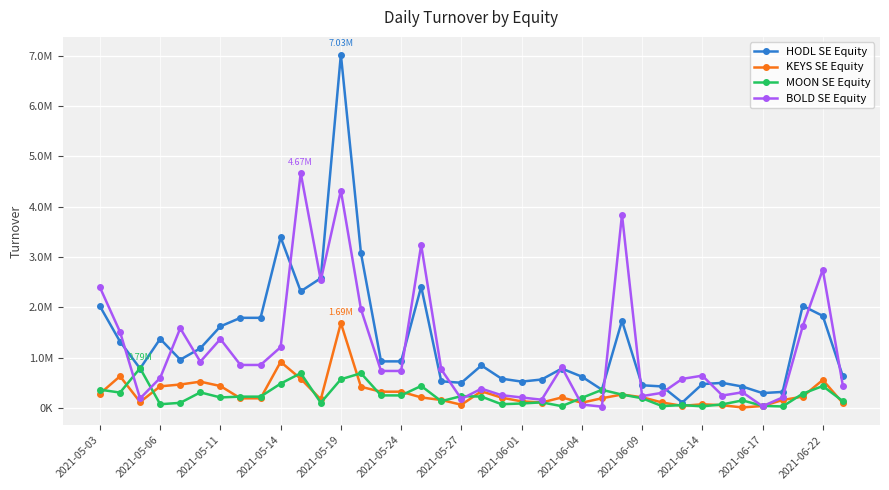

Reading left to right, what are all the values shown in this chart?

HODL SE Equity: 2021720.0	1320146.0	783029.6	1373152.0	959031.8	1185116.0	1621111.0	1791273.0	1791273.0	3392499.0	2318069.0	2579036.0	7025201.0	3078262.0	925520.4	925520.4	2411017.0	529269.1	499839.9	844240.1	582051.2	523318.8	565037.3	782743.8	622002.7	362529.4	1731663.0	450470.3	427277.5	107739.5	473927.9	497985.0	424845.5	294769.5	318605.6	2029453.0	1829846.0	628398.4
KEYS SE Equity: 282614.8	630238.3	117832.9	429335.6	465419.7	521993.0	435258.1	190963.5	190963.5	915391.0	579885.4	170325.2	1687825.0	419752.3	322603.0	322603.0	208624.6	158029.0	63428.7	331346.1	204567.0	130519.0	107656.5	207971.6	103614.2	192531.0	266935.4	212262.1	108054.0	41502.8	72406.0	53429.3	9266.2	38915.4	156625.8	224762.0	556007.3	95969.7
MOON SE Equity: 363265.1	305378.3	789350.8	73535.3	101321.0	308997.1	208717.3	224614.8	224614.8	483119.0	690667.6	103340.0	569391.7	689682.1	248738.1	248738.1	436911.9	134382.7	234502.3	225474.4	73795.1	88267.6	111200.4	35305.1	199329.3	359611.7	265672.3	192733.1	36489.5	56839.8	31412.5	71064.5	149745.8	41236.1	29477.2	283246.0	435117.9	135067.1
BOLD SE Equity: 2396542.0	1512621.0	188238.2	596413.2	1583586.0	919425.9	1369230.0	854169.7	854169.7	1207833.0	4670937.0	2536628.0	4321542.0	1962992.0	734890.6	734890.6	3238287.0	765321.2	178545.0	382965.3	253203.4	208194.7	163043.0	809329.8	67251.6	25731.9	3843741.0	235001.5	300416.6	576955.9	641806.7	246658.0	310740.9	34138.5	209195.0	1622555.0	2748060.0	443464.3